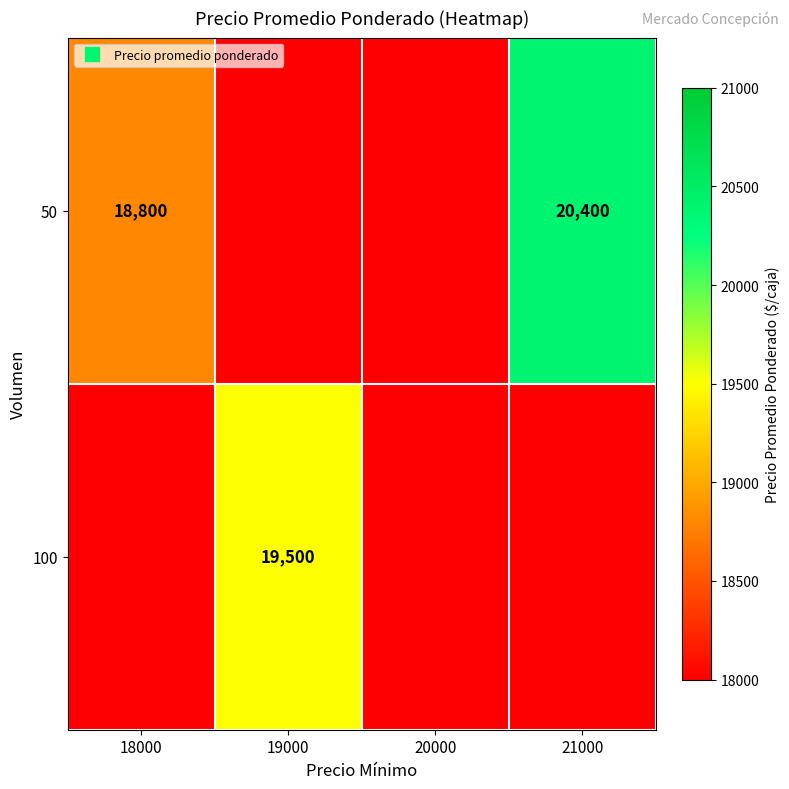

True or false: 100 has a value of -10567 at 21000.

False